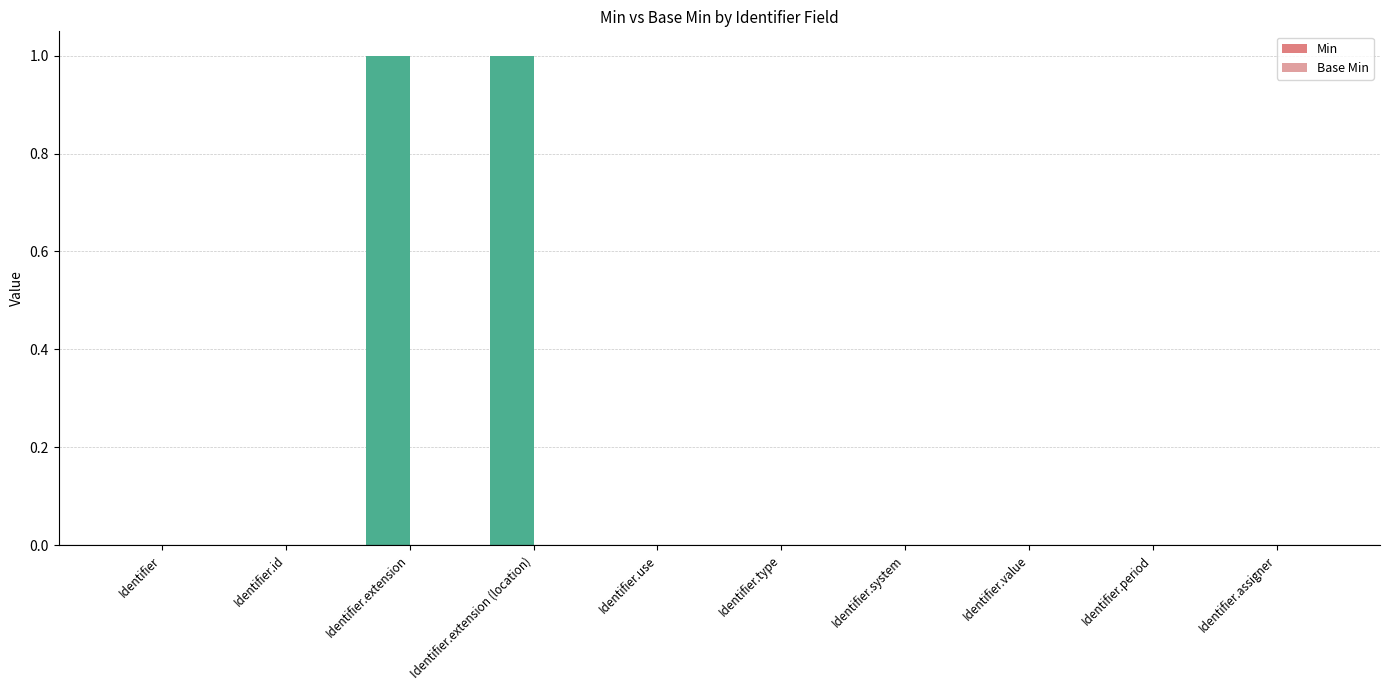

The chart shows a value of 1 at Identifier.extension (location). True or false?

True